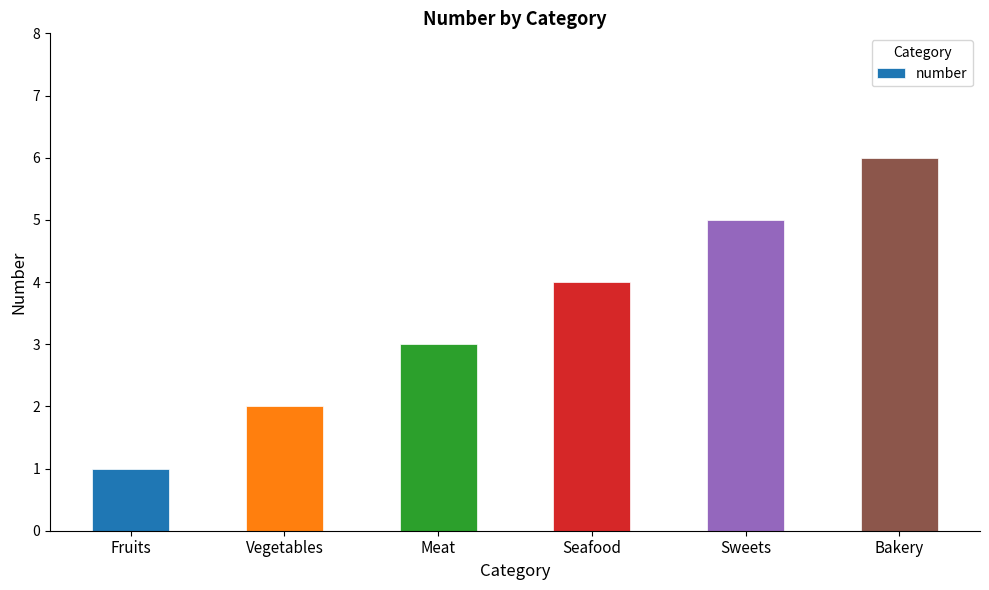

What is the difference between the maximum and second lowest values?

4